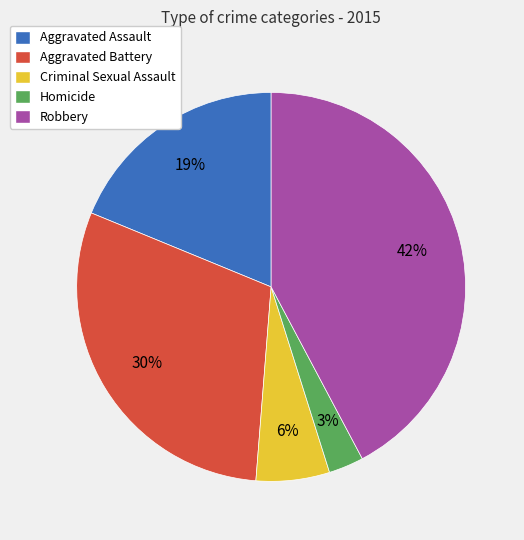

What is the smallest slice in the pie chart?

Homicide